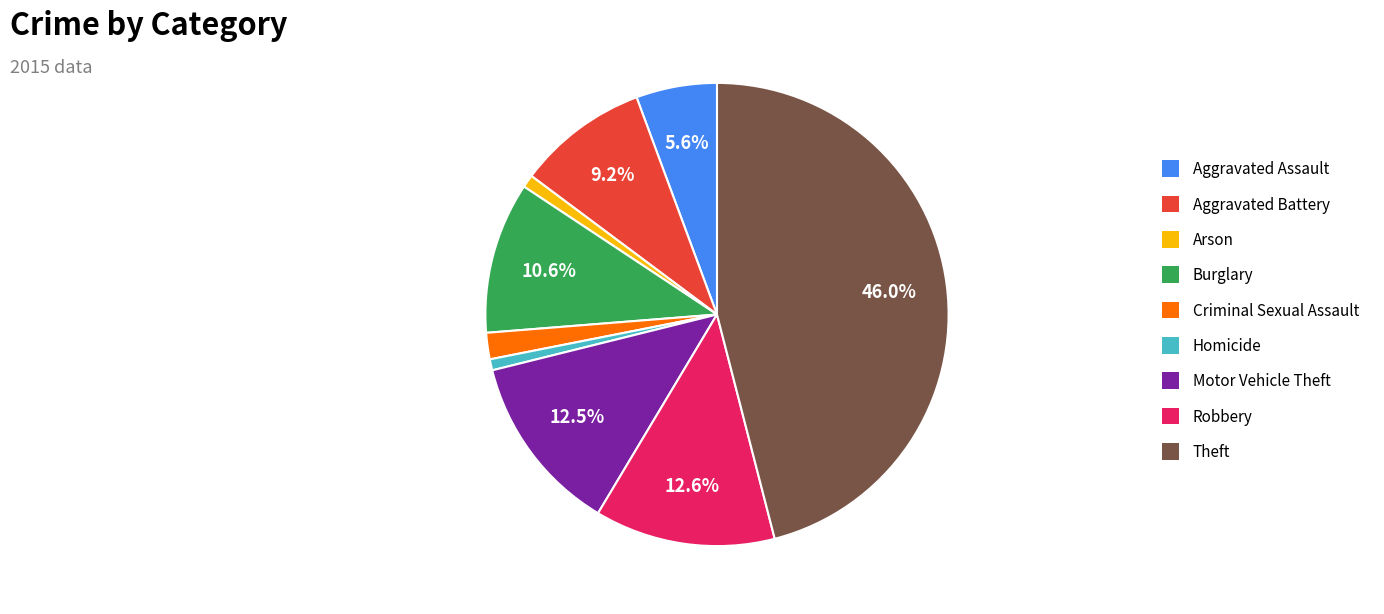

How many slices are in this pie chart?

9